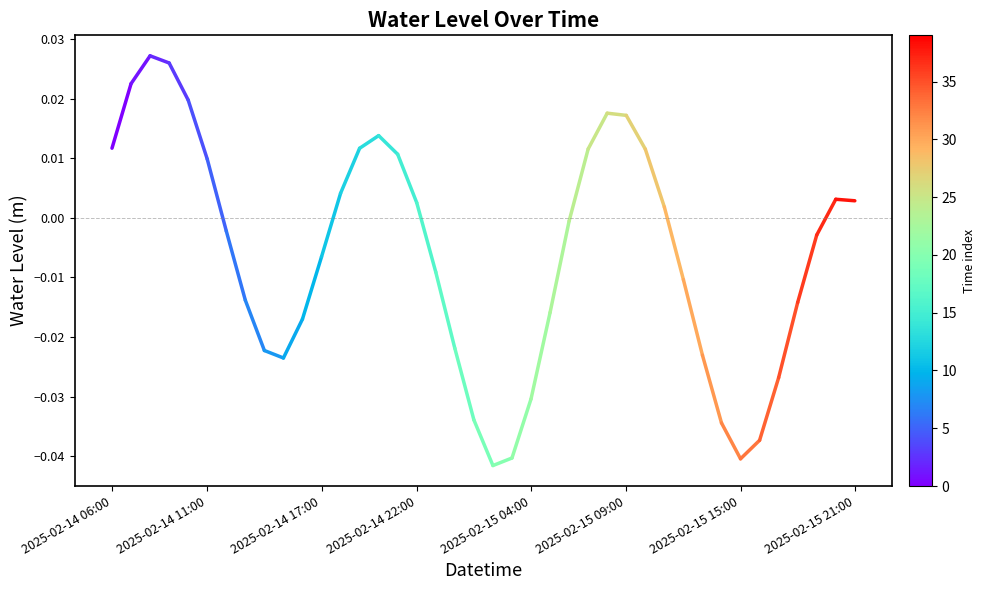

How many distinct data groups are displayed?

1